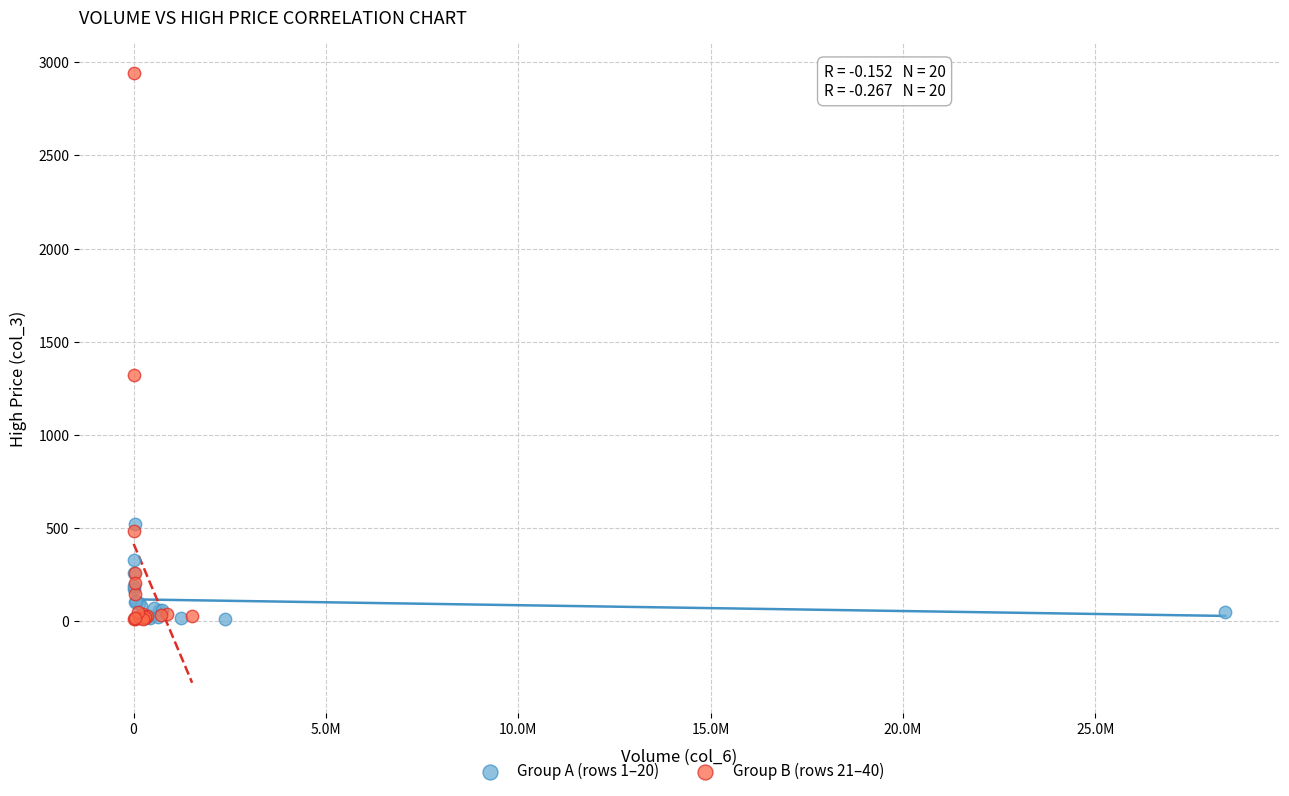

Which series reaches the maximum Y coordinate?

Group B (rows 21–40)